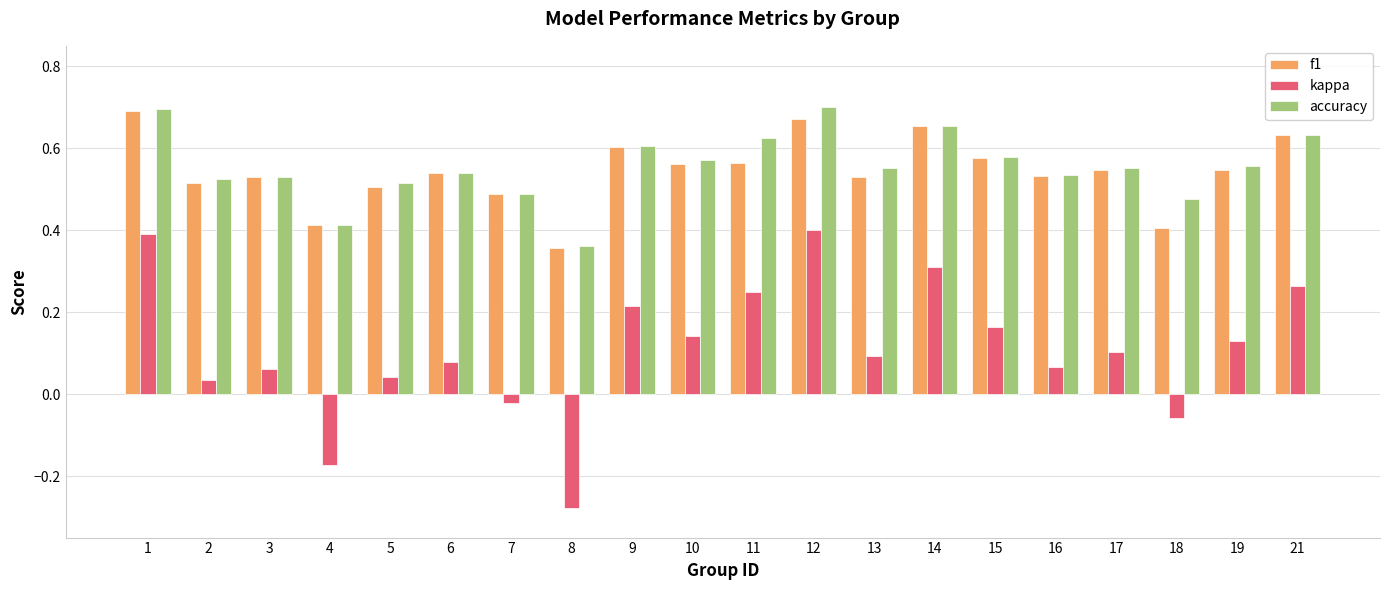

At which label does f1 reach its minimum?

8